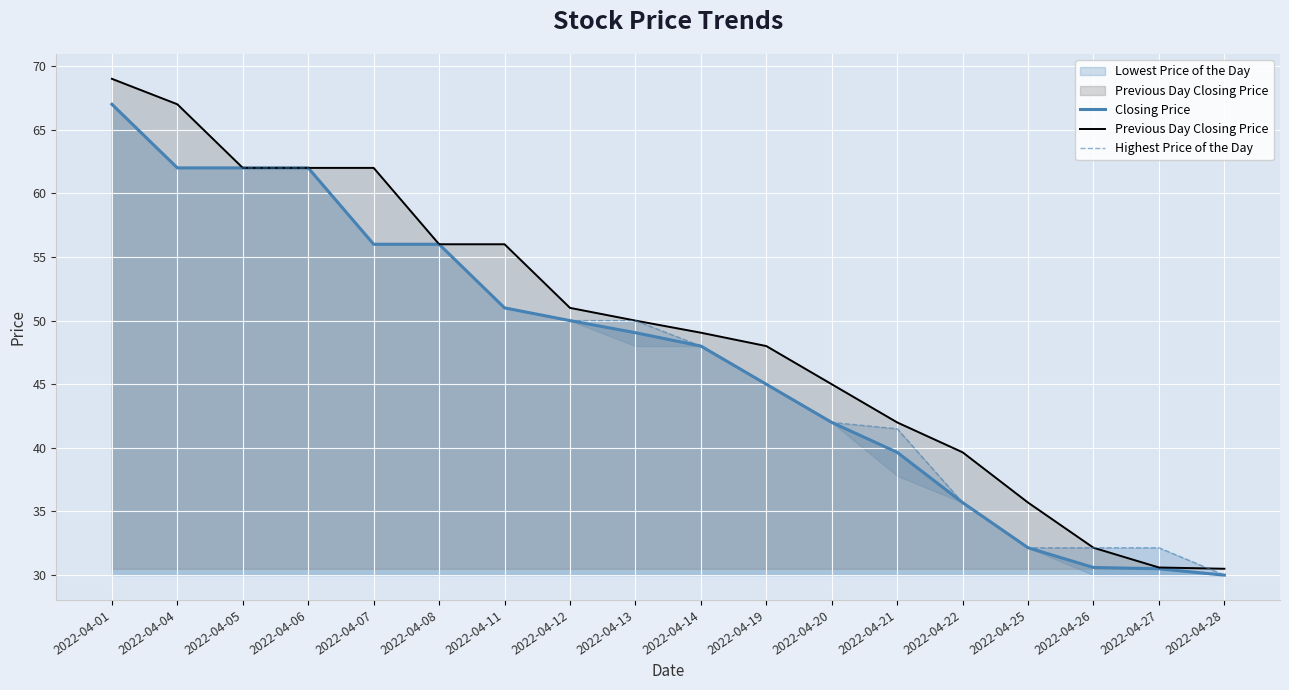

Reading left to right, what are all the values shown in this chart?

Closing Price: 2022-04-01=67.0	2022-04-04=62.0	2022-04-05=62.0	2022-04-06=62.0	2022-04-07=56.0	2022-04-08=56.0	2022-04-11=51.0	2022-04-12=50.0	2022-04-13=49.0	2022-04-14=48.0	2022-04-19=45.0	2022-04-20=42.0	2022-04-21=39.6	2022-04-22=35.7	2022-04-25=32.1	2022-04-26=30.6	2022-04-27=30.5	2022-04-28=30.0
Previous Day Closing Price: 2022-04-01=69.0	2022-04-04=67.0	2022-04-05=62.0	2022-04-06=62.0	2022-04-07=62.0	2022-04-08=56.0	2022-04-11=56.0	2022-04-12=51.0	2022-04-13=50.0	2022-04-14=49.0	2022-04-19=48.0	2022-04-20=45.0	2022-04-21=42.0	2022-04-22=39.6	2022-04-25=35.7	2022-04-26=32.1	2022-04-27=30.6	2022-04-28=30.5
Highest Price of the Day: 2022-04-01=67.0	2022-04-04=62.0	2022-04-05=62.0	2022-04-06=62.0	2022-04-07=56.0	2022-04-08=56.0	2022-04-11=51.0	2022-04-12=50.0	2022-04-13=50.0	2022-04-14=48.0	2022-04-19=45.0	2022-04-20=42.0	2022-04-21=41.5	2022-04-22=35.7	2022-04-25=32.1	2022-04-26=32.1	2022-04-27=32.1	2022-04-28=30.0